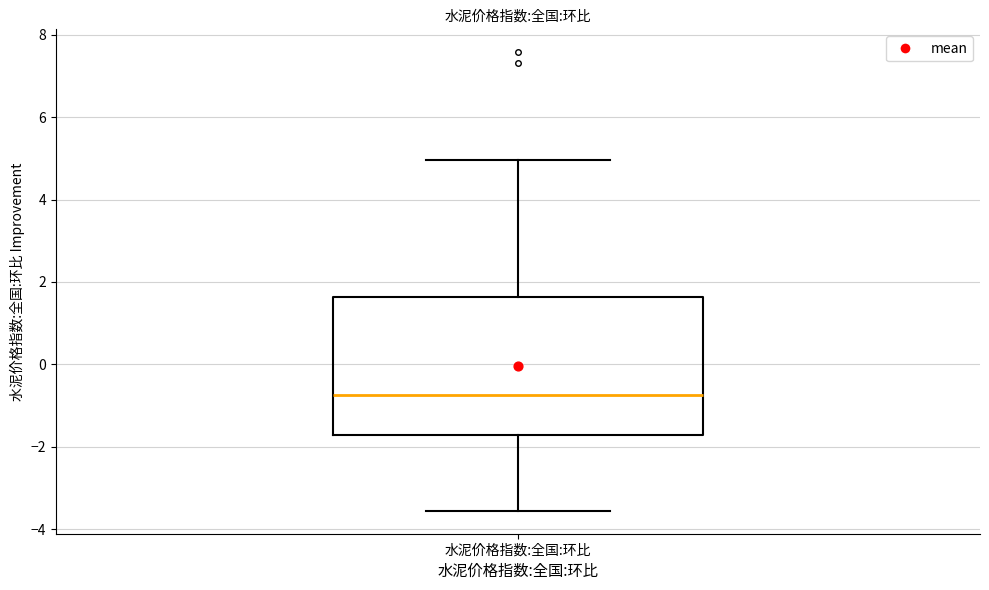

Where is the lower edge of the box for 水泥价格指数:全国:环比 on the y-axis? The values are not printed on the chart, so give them approximately, as read against the axis.

-1.8